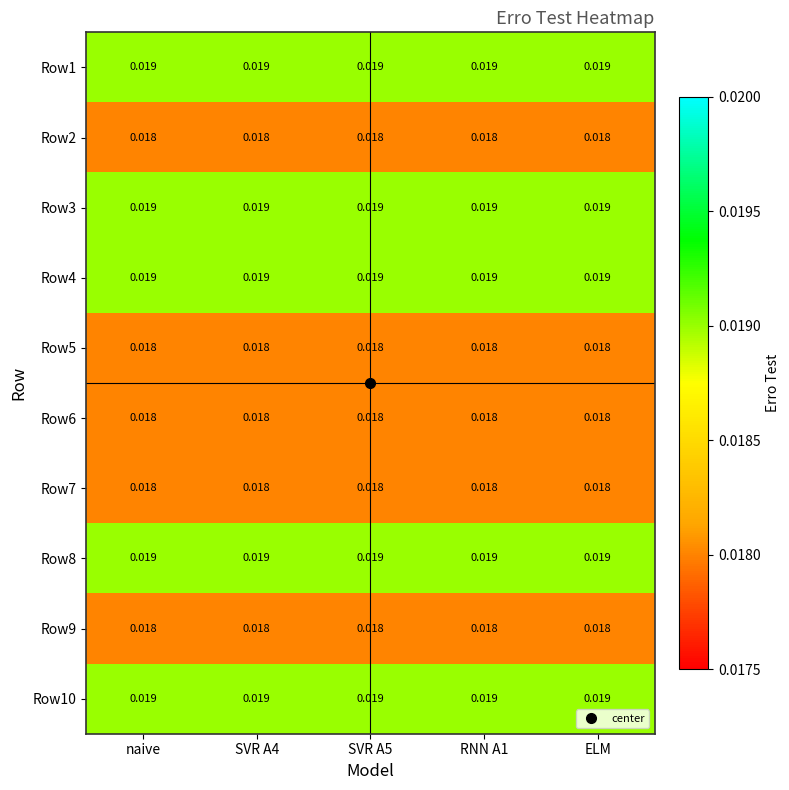

Is the value of Row7 at RNN A1 greater than the value of Row4 at SVR A5?

No